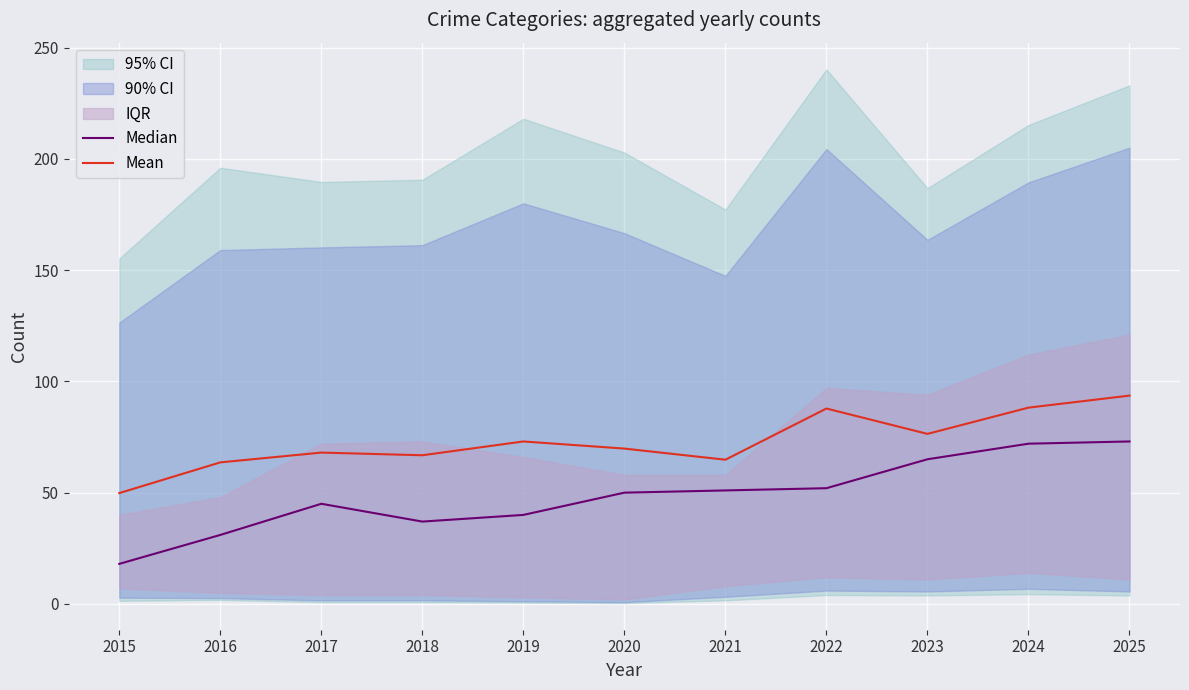

What is the value of the Mean point at the 9th from the left?

76.4